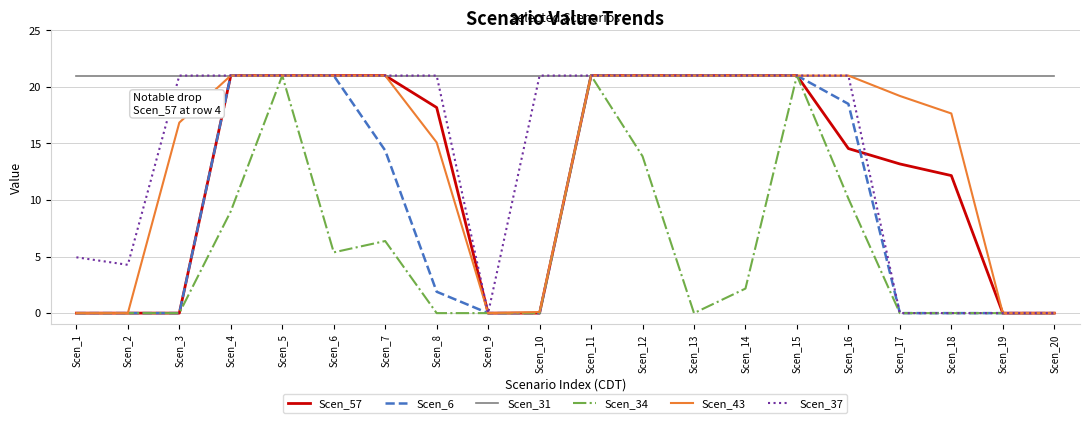

Is the value of Scen_57 at Scen_18 greater than the value of Scen_37 at Scen_1?

Yes